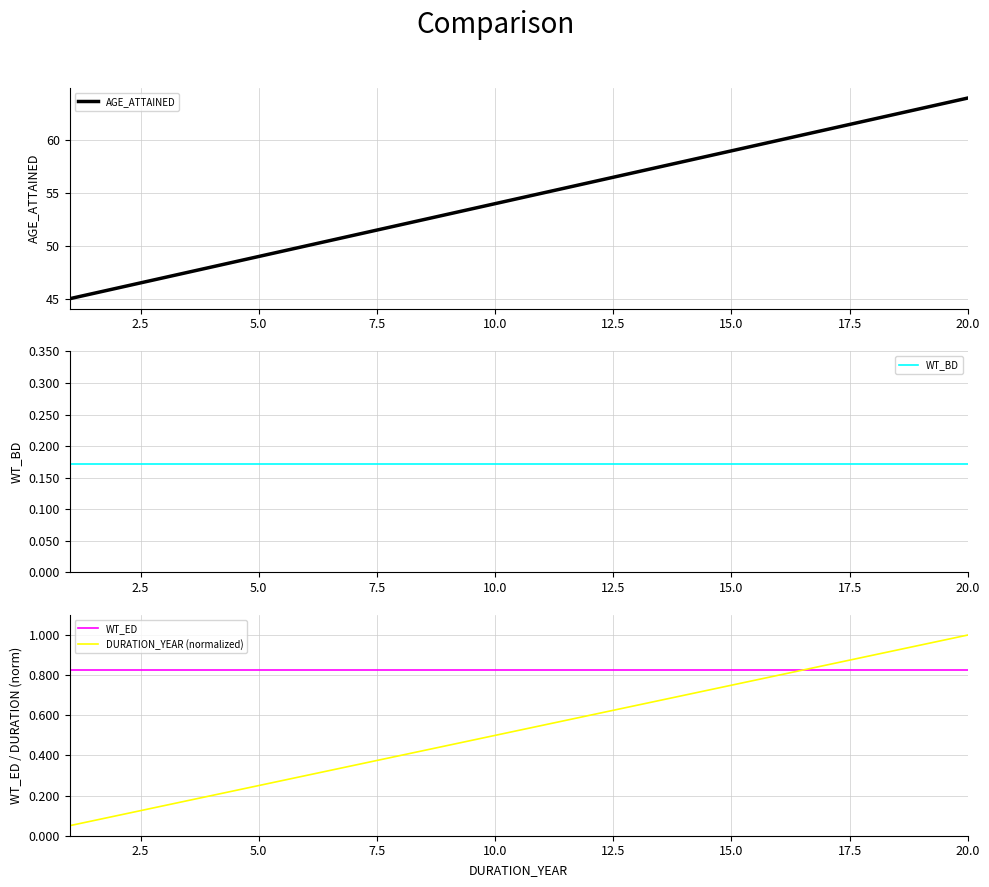

True or false: AGE_ATTAINED has more than 1 points higher than both neighbors.

False